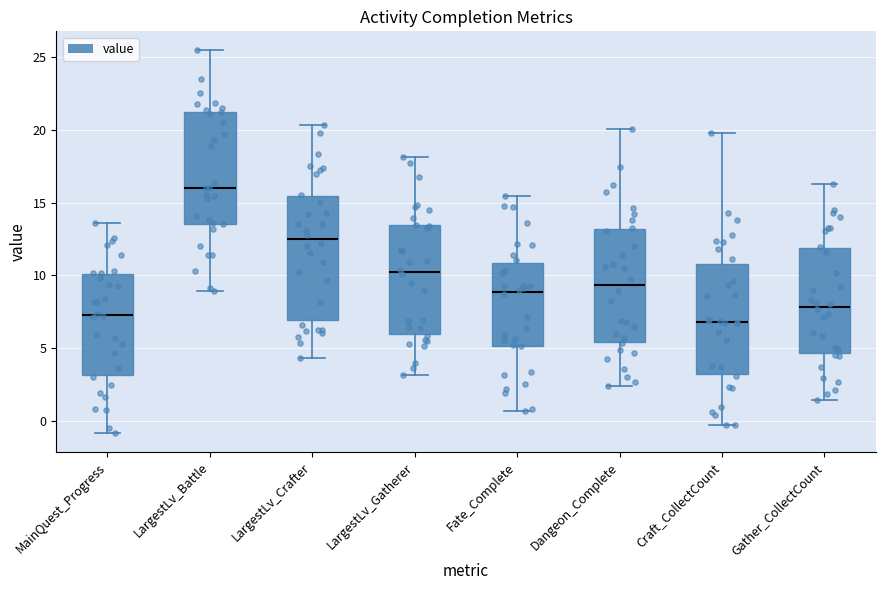

Comparing the boxes themselves (not the whiskers), which one is the tallest?

LargestLv_Crafter